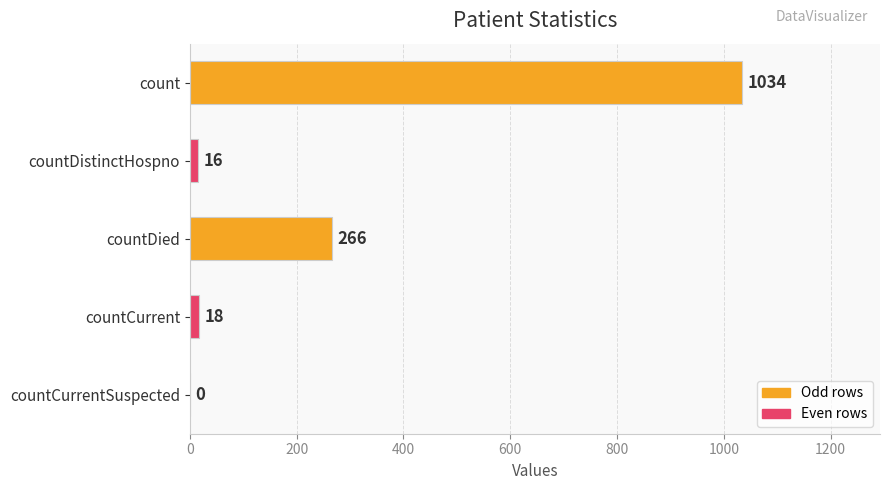

Count the number of data series in this chart.

1